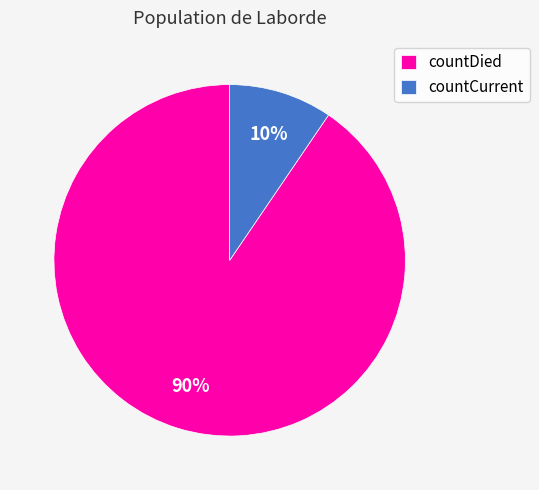

To the nearest percent, what percentage of the pie is countCurrent?

10%